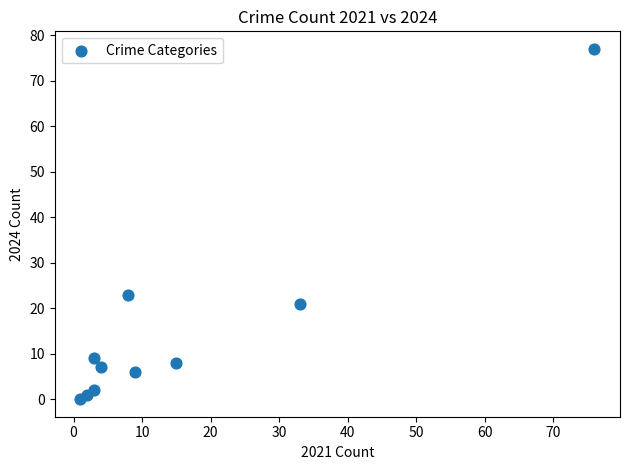

What is the average Y value?

15